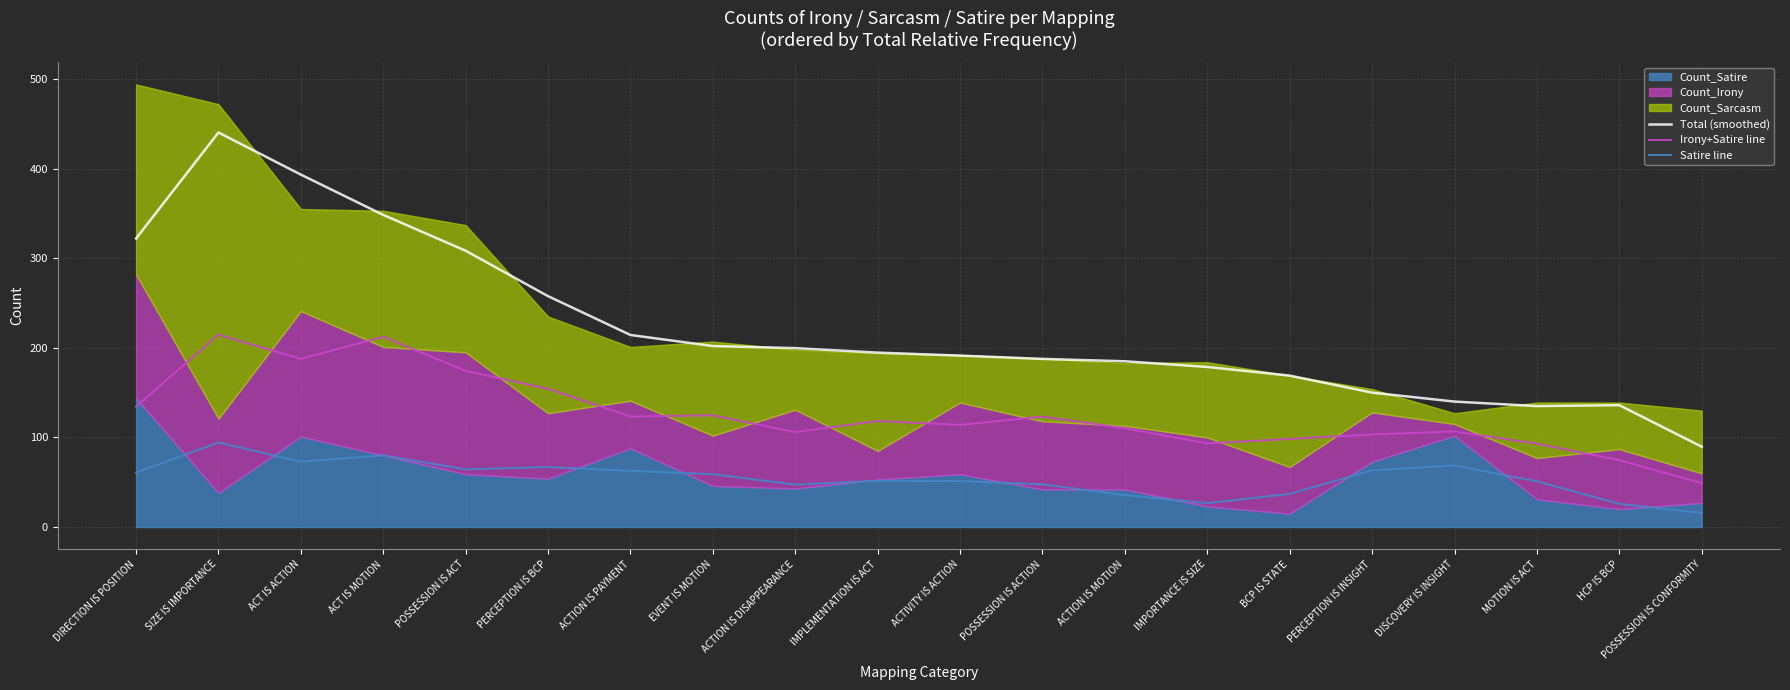

How many lines are shown in the chart?

3